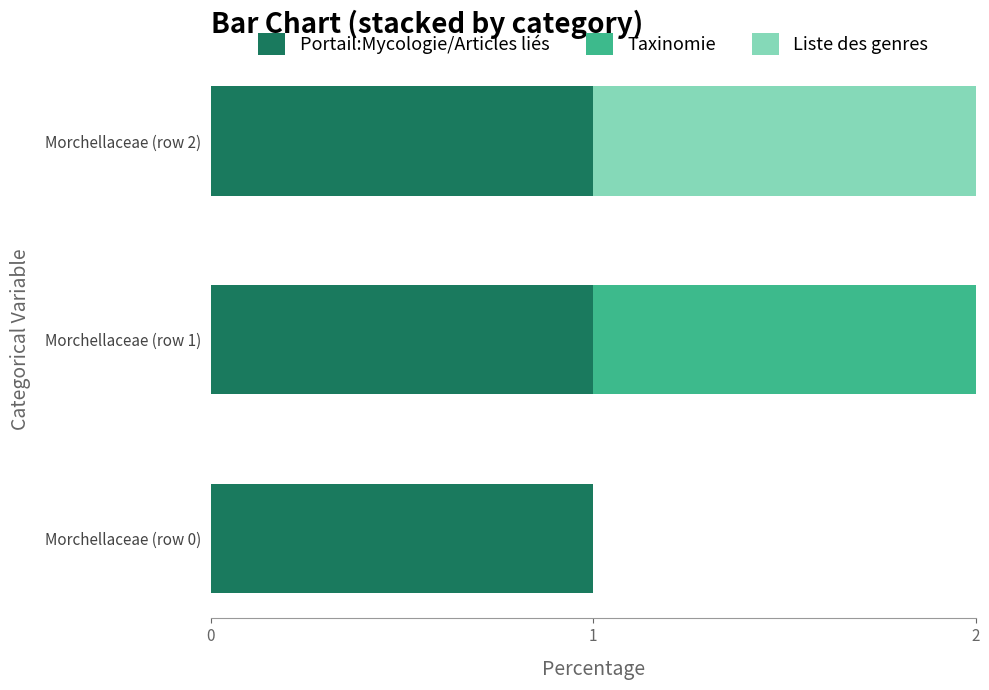

The value of Portail:Mycologie/Articles liés at Morchellaceae (row 0) is 1. True or false?

True